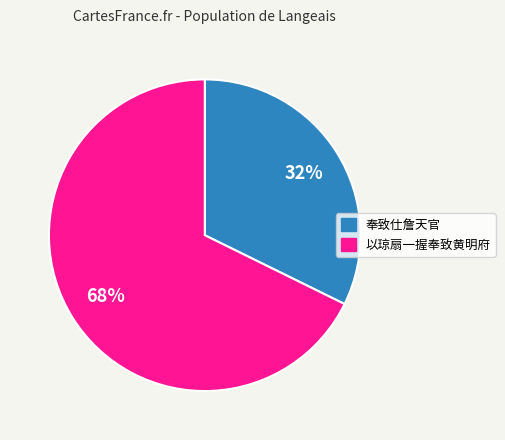

Is there a majority slice in this chart?

Yes